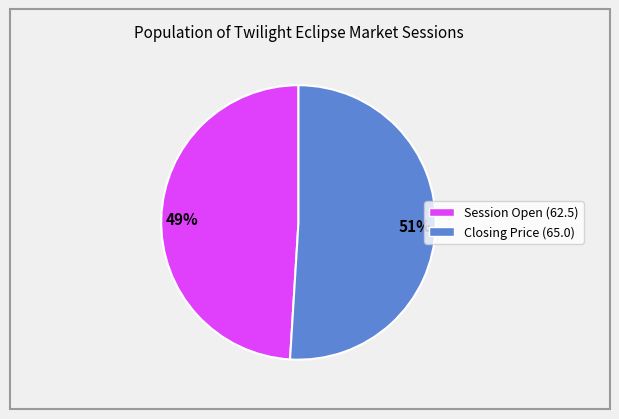

Approximately how many times larger is the value at Closing Price (65.0) compared to Session Open (62.5)?

1.0